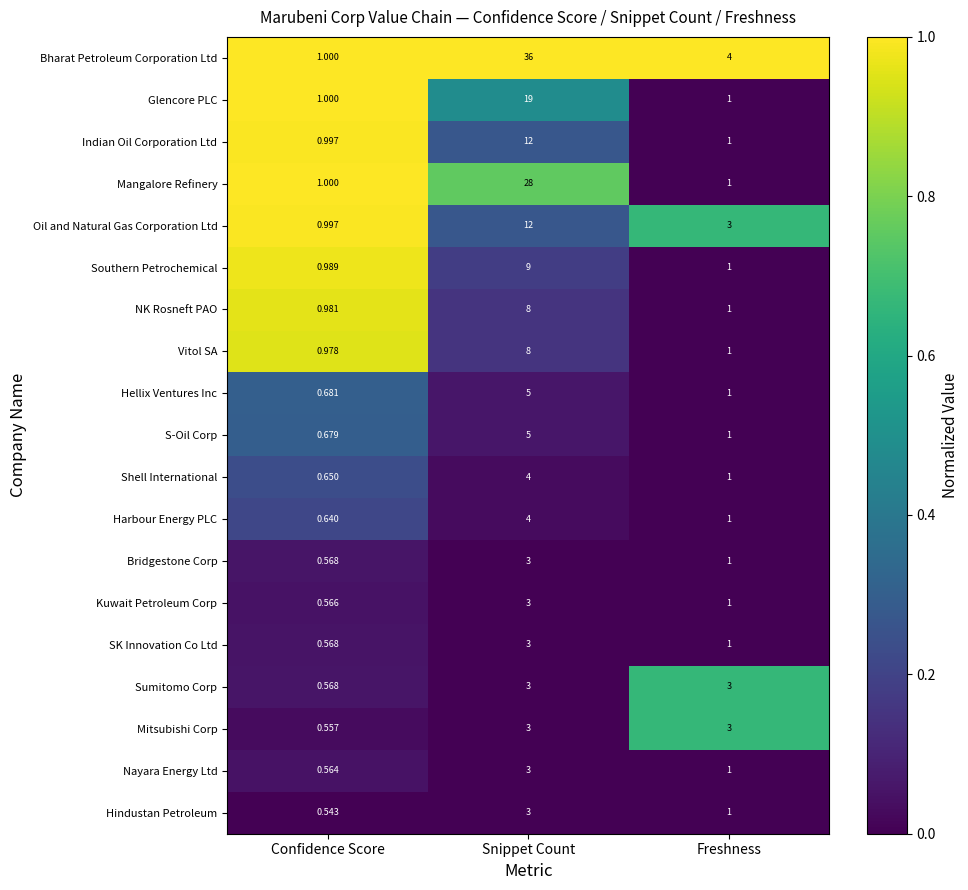

Which label corresponds to the smallest value in the chart?

Confidence Score